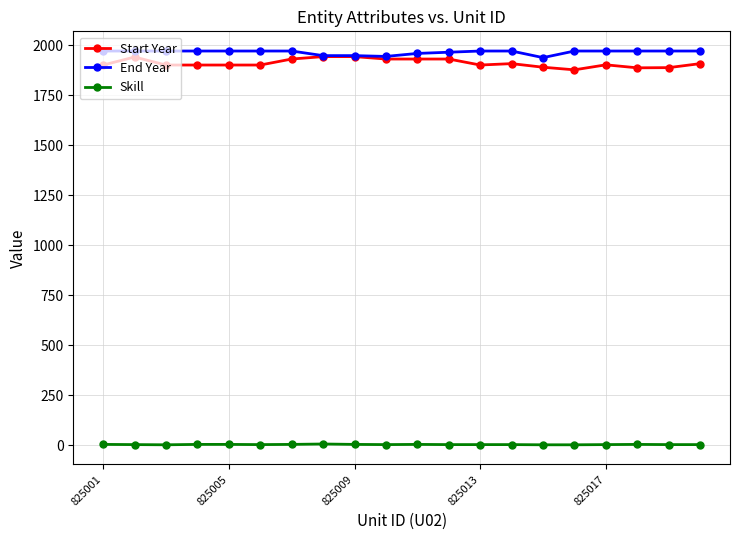

True or false: End Year and Skill cross at least once.

False